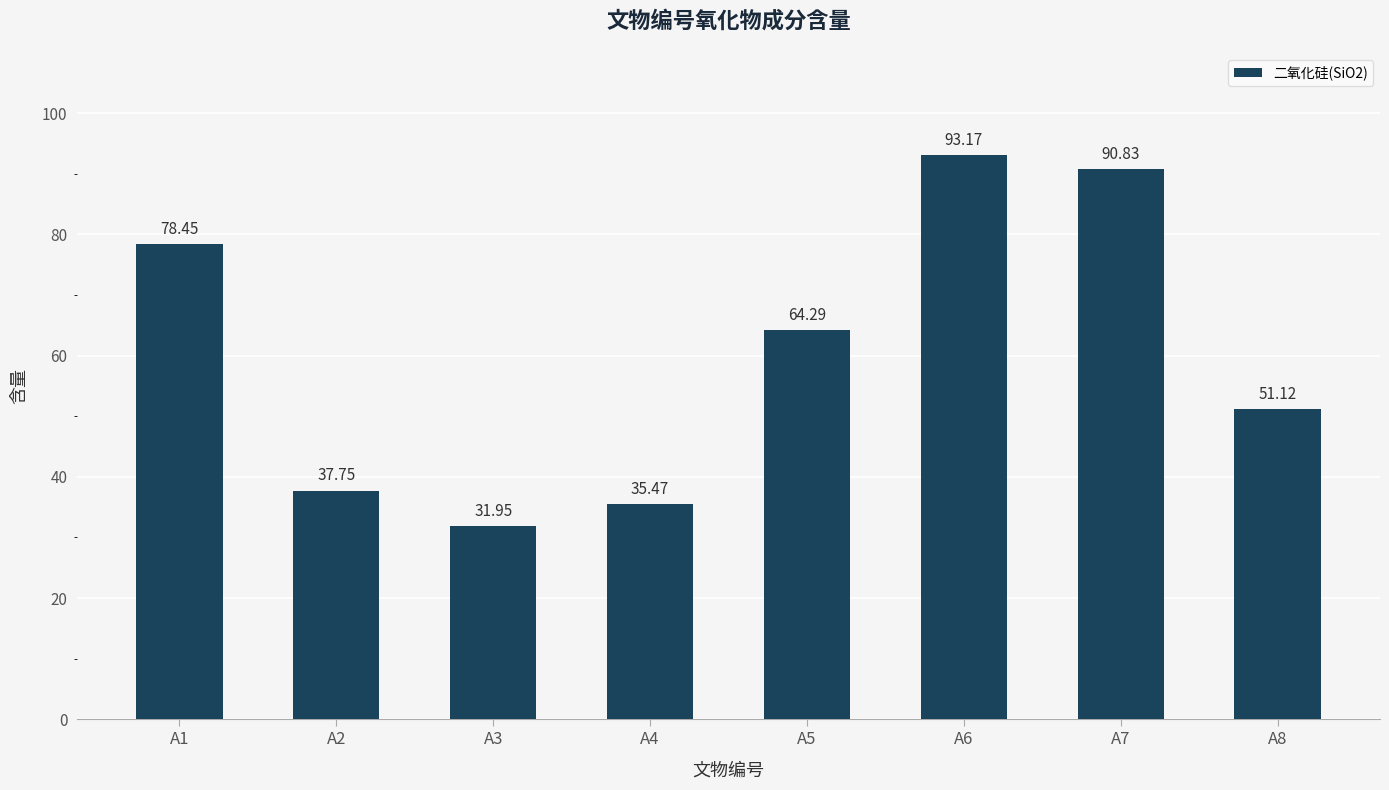

What is the average value?

60.4